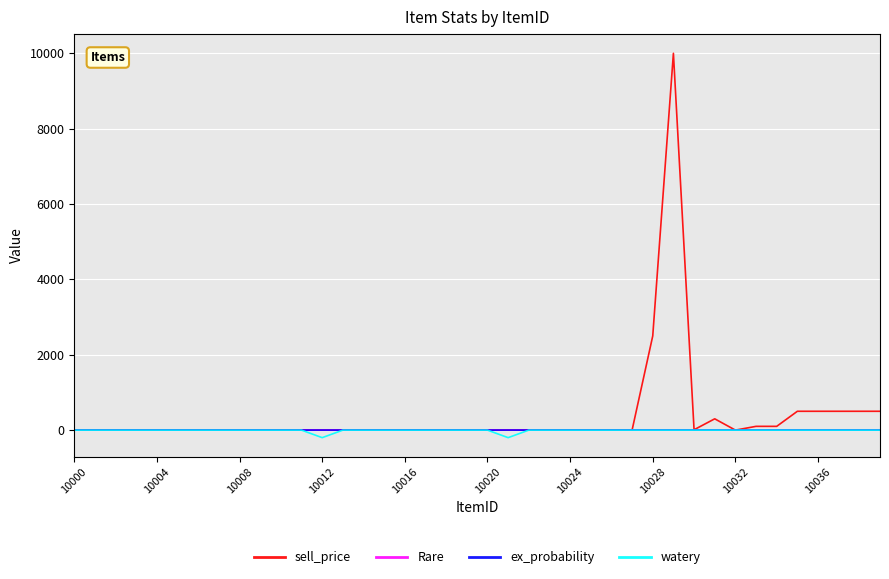

Which series has the largest range (max minus min)?

sell_price